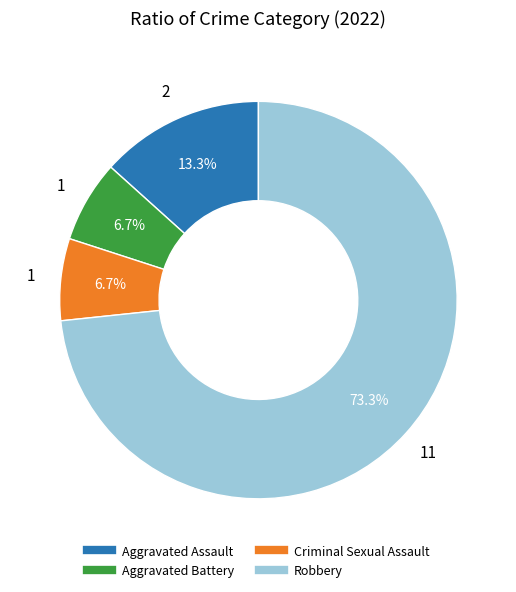

To the nearest percent, what is the average slice percentage?

25%